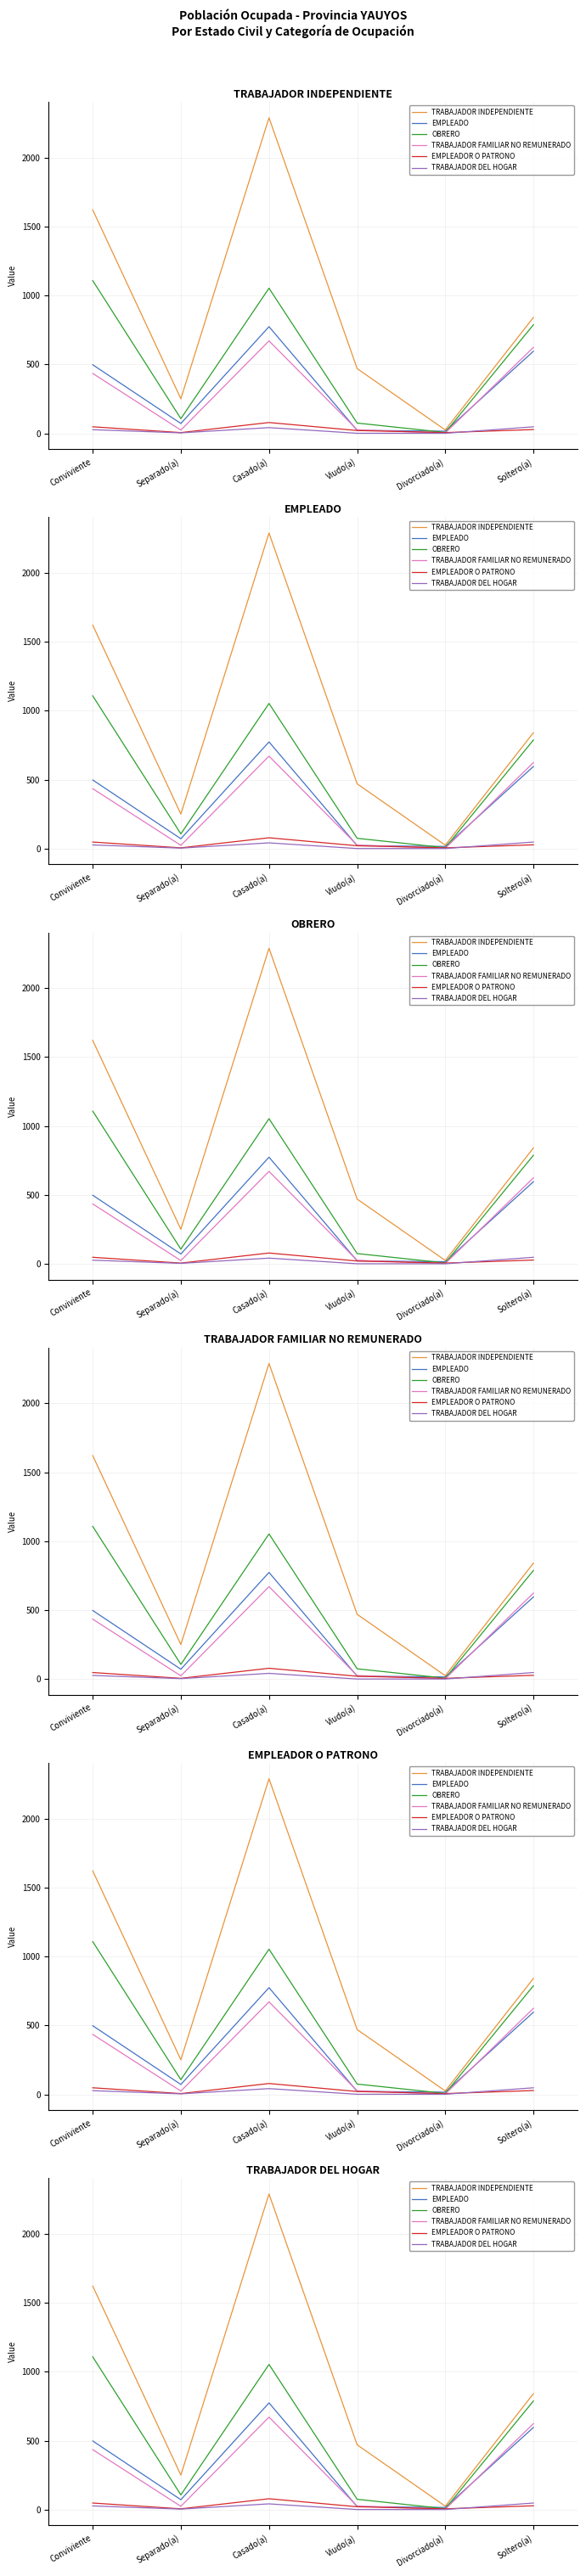

Between Conviviente and Casado(a), which is larger?

Casado(a)